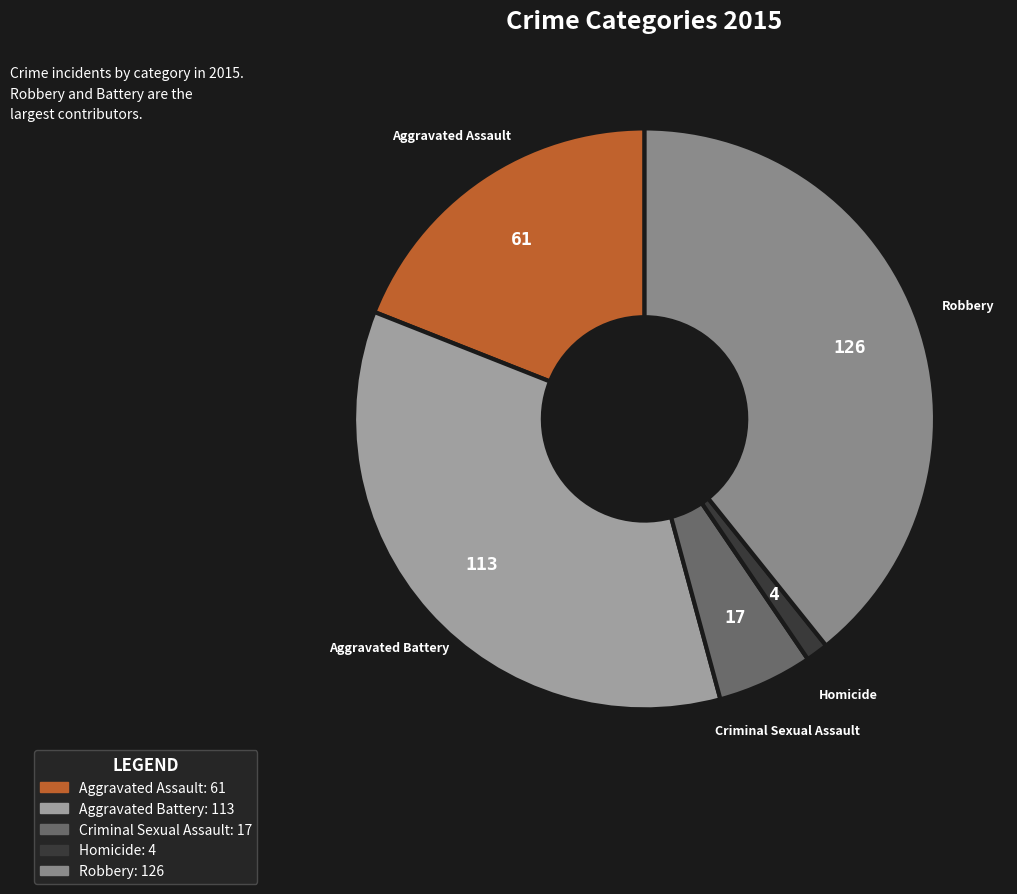

Rank the categories by value from highest to lowest.

Robbery, Aggravated Battery, Aggravated Assault, Criminal Sexual Assault, Homicide